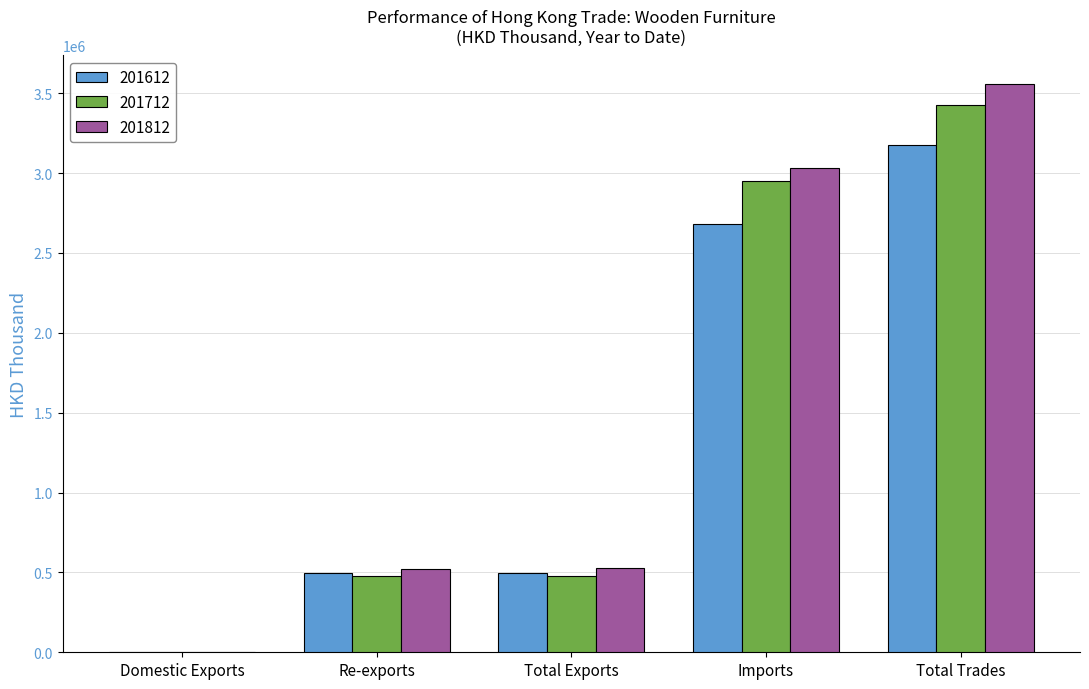

Which category has the highest value across all series?

Total Trades